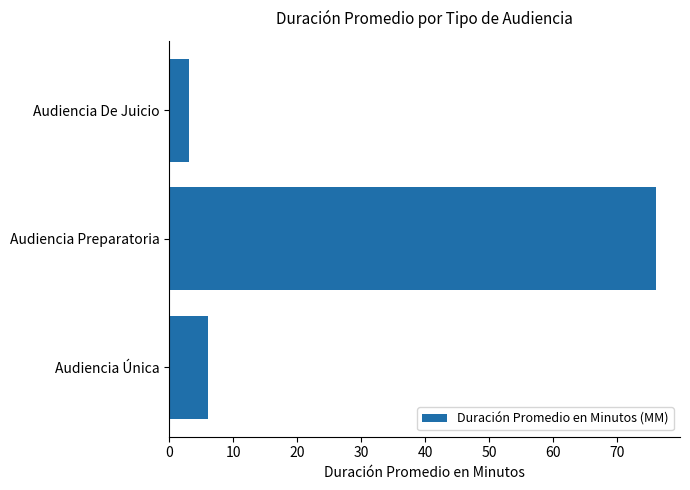

Which has a higher value, Audiencia De Juicio or Audiencia Única?

Audiencia Única